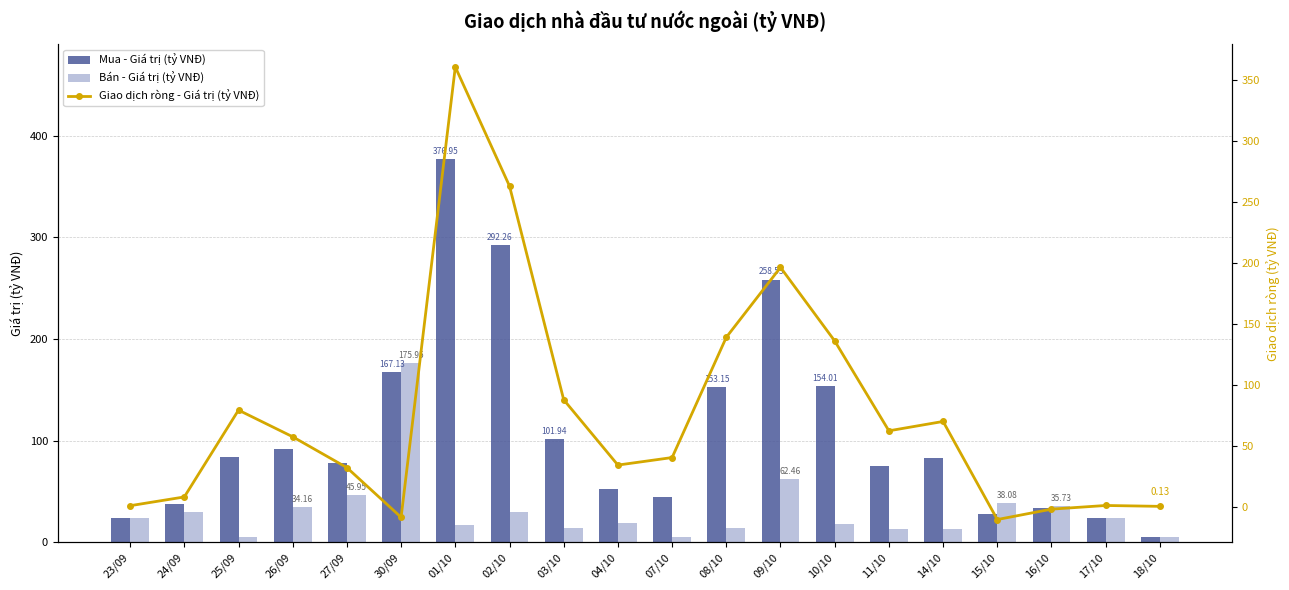

Which series has the largest total across all categories?

Mua - Giá trị (tỷ VNĐ)